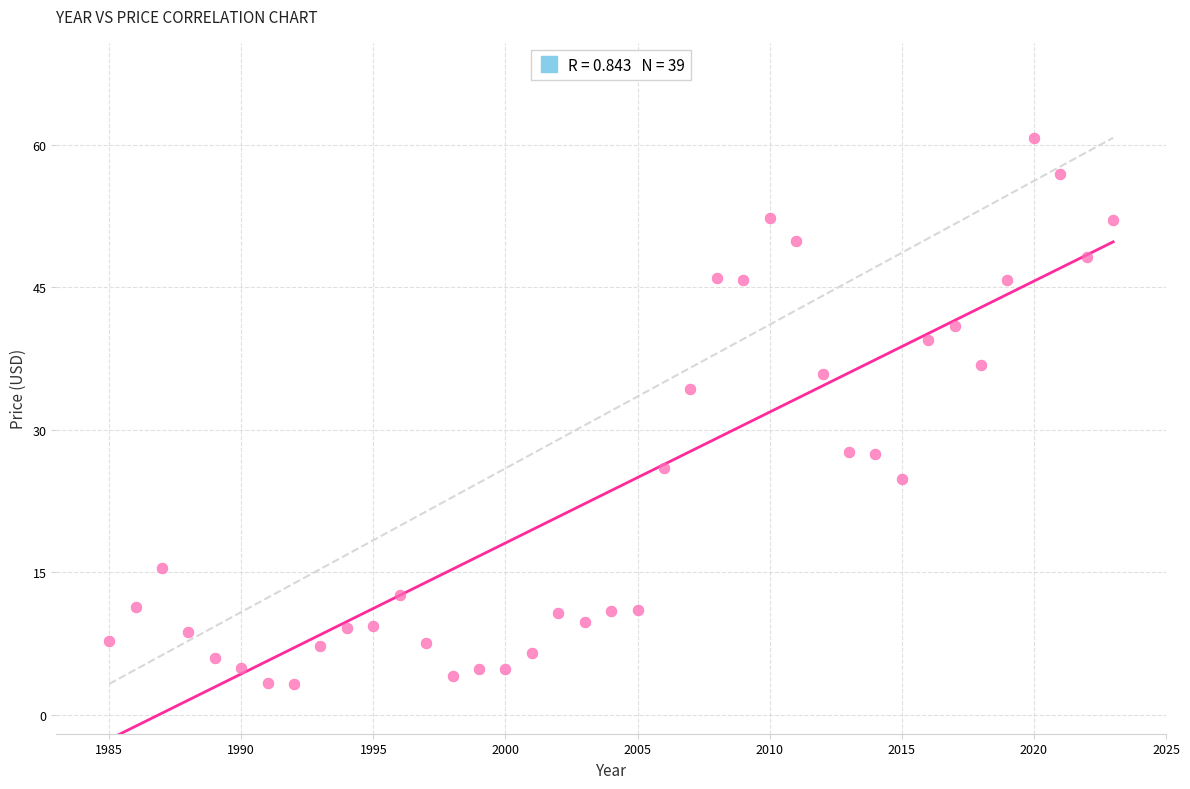

What is the range of Y values (max minus min)?

57.5